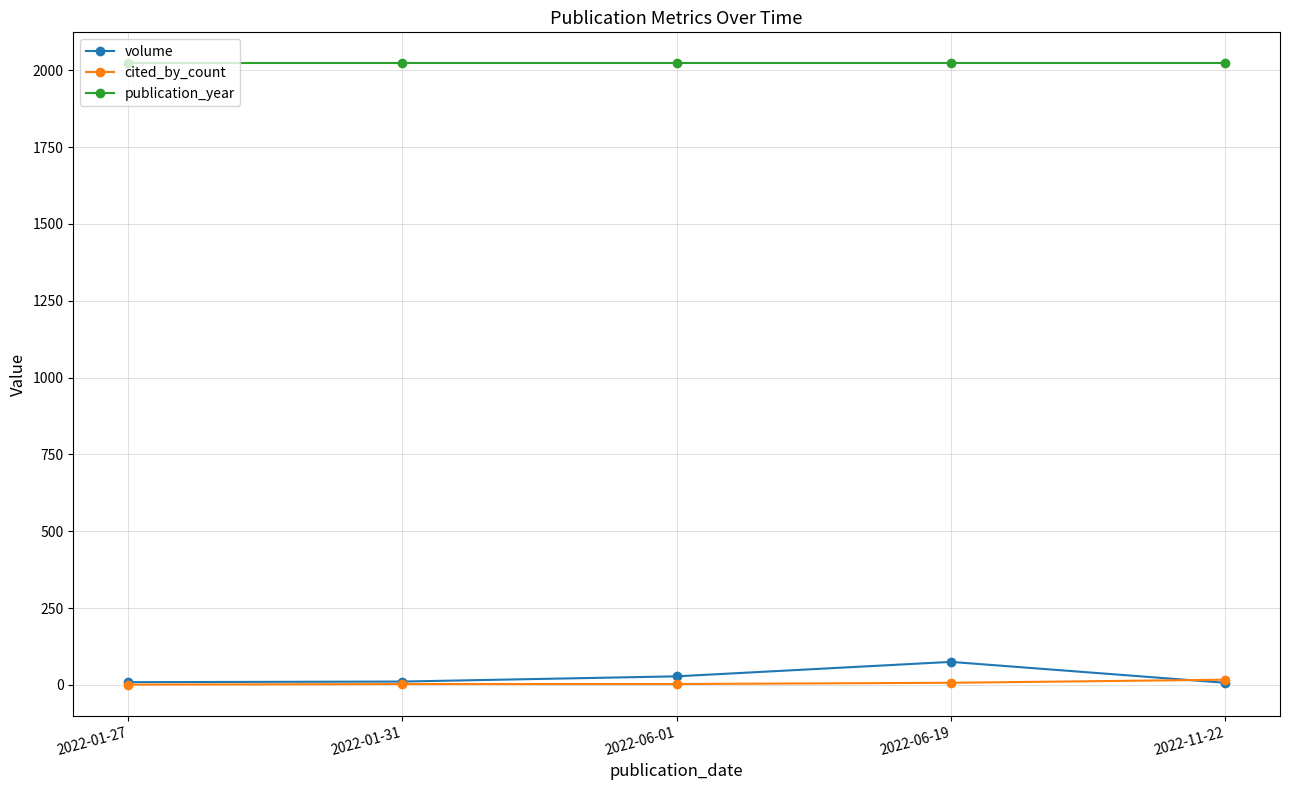

What is the value of the volume point at the 3rd from the left?

28